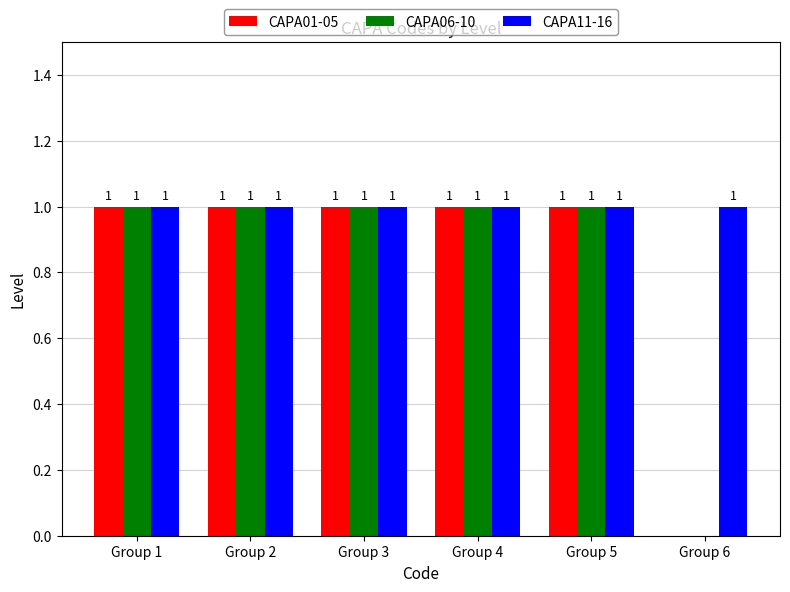

The CAPA01-05 series shows 1 at Group 5. True or false?

True